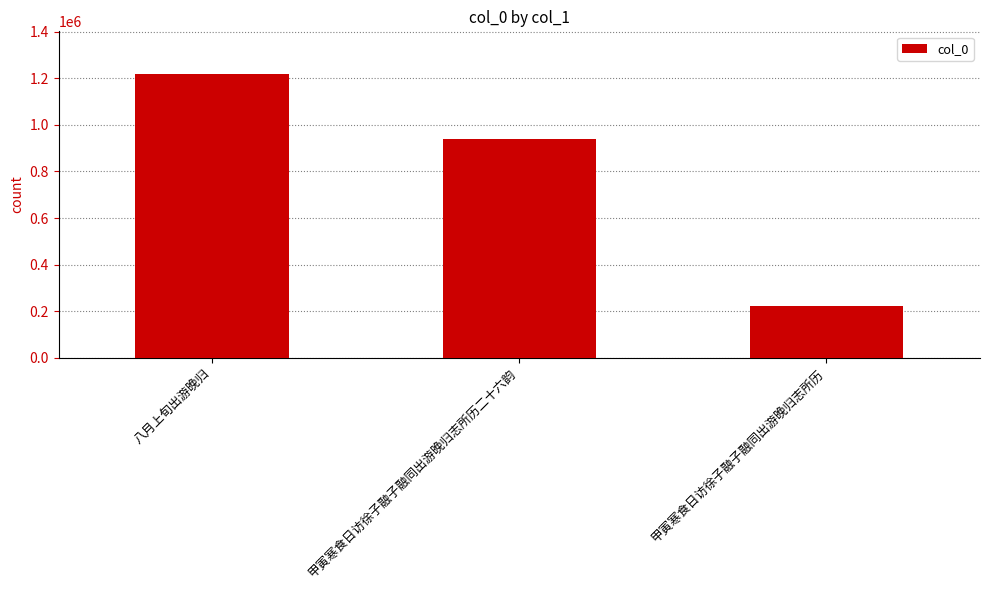

The value at 甲寅寒食日访徐子融子融同出游晚归志所历 is 122958. True or false?

False